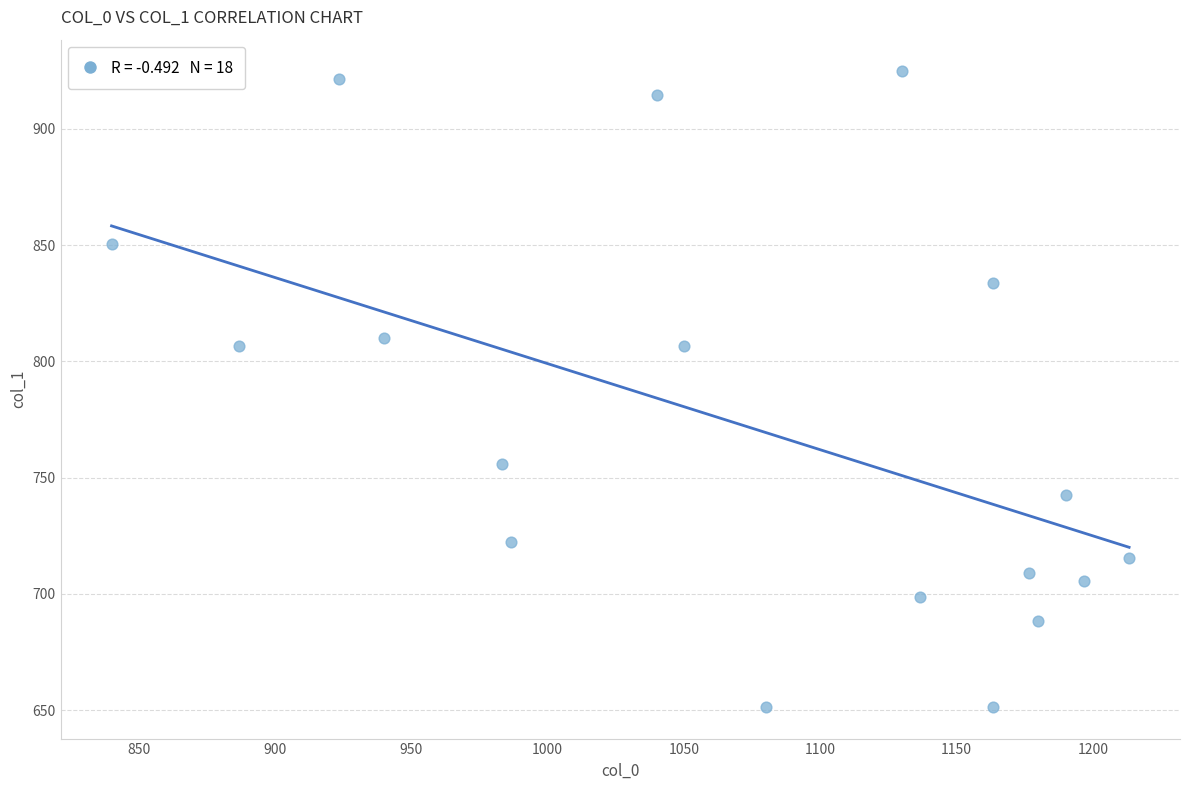

What is the range of Y values (max minus min)?

273.4